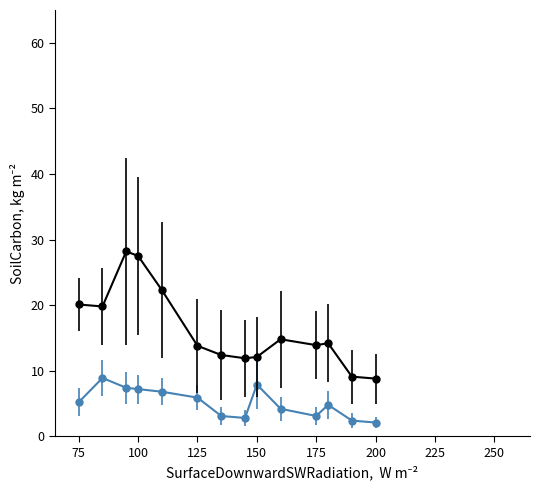

How many lines are shown in the chart?

2